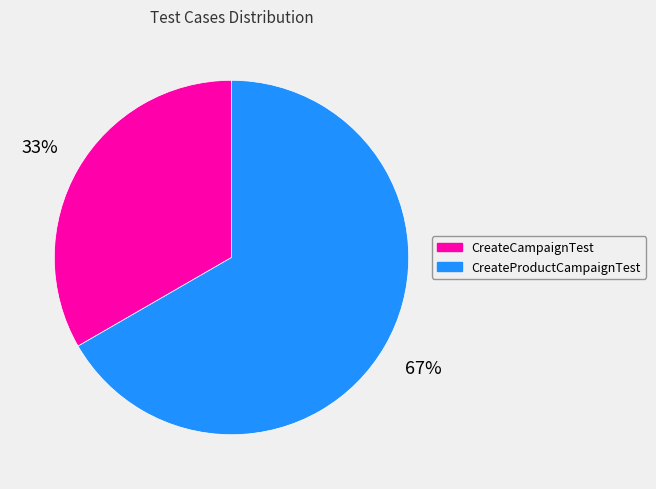

Is the sum of CreateCampaignTest and CreateProductCampaignTest greater than half?

Yes